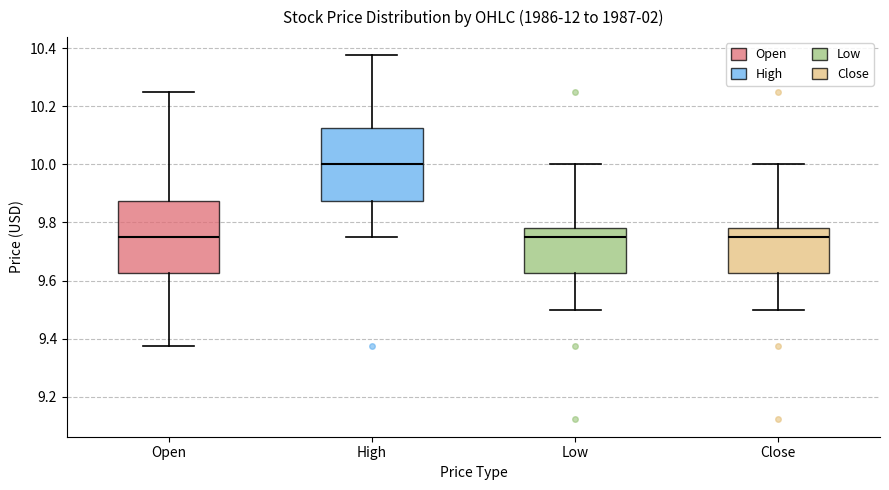

Reading left to right, transcribe this box plot: for each box, give where its median line is, the range the box spans, and where its two whiskers end, as read against the y-axis. The values are not printed on the chart, so give them approximately, as read against the axis.

Open: median 9.76, box 9.62 to 9.88, whiskers 9.38 to 10.26
High: median 10.00, box 9.88 to 10.12, whiskers 9.76 to 10.38
Low: median 9.76, box 9.62 to 9.78, whiskers 9.50 to 10.00
Close: median 9.76, box 9.62 to 9.78, whiskers 9.50 to 10.00